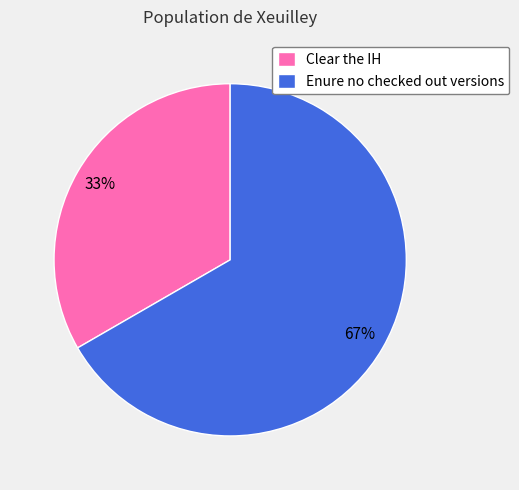

Is it true that Enure no checked out versions is 67% of the pie?

True